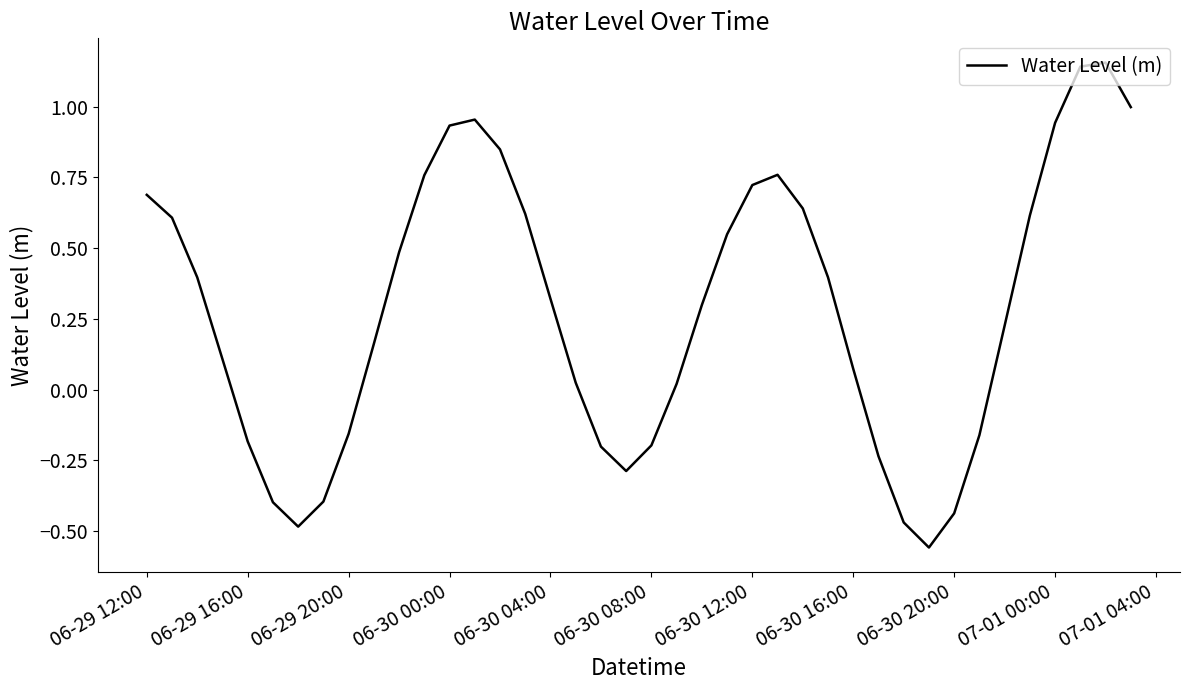

What is the difference between the maximum and minimum values?

1.7